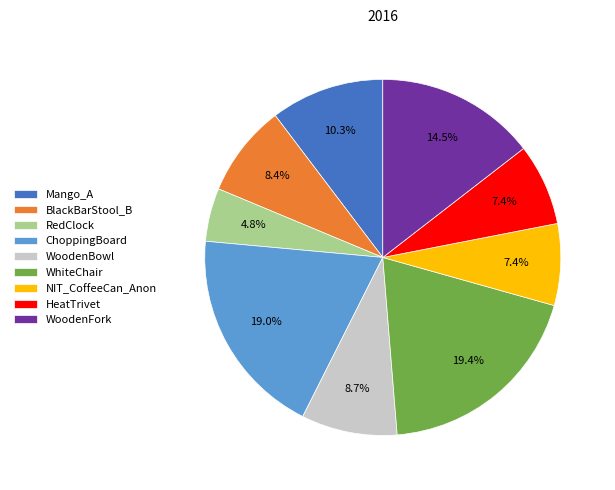

What percentage is NOT represented by WoodenFork?

85.5%